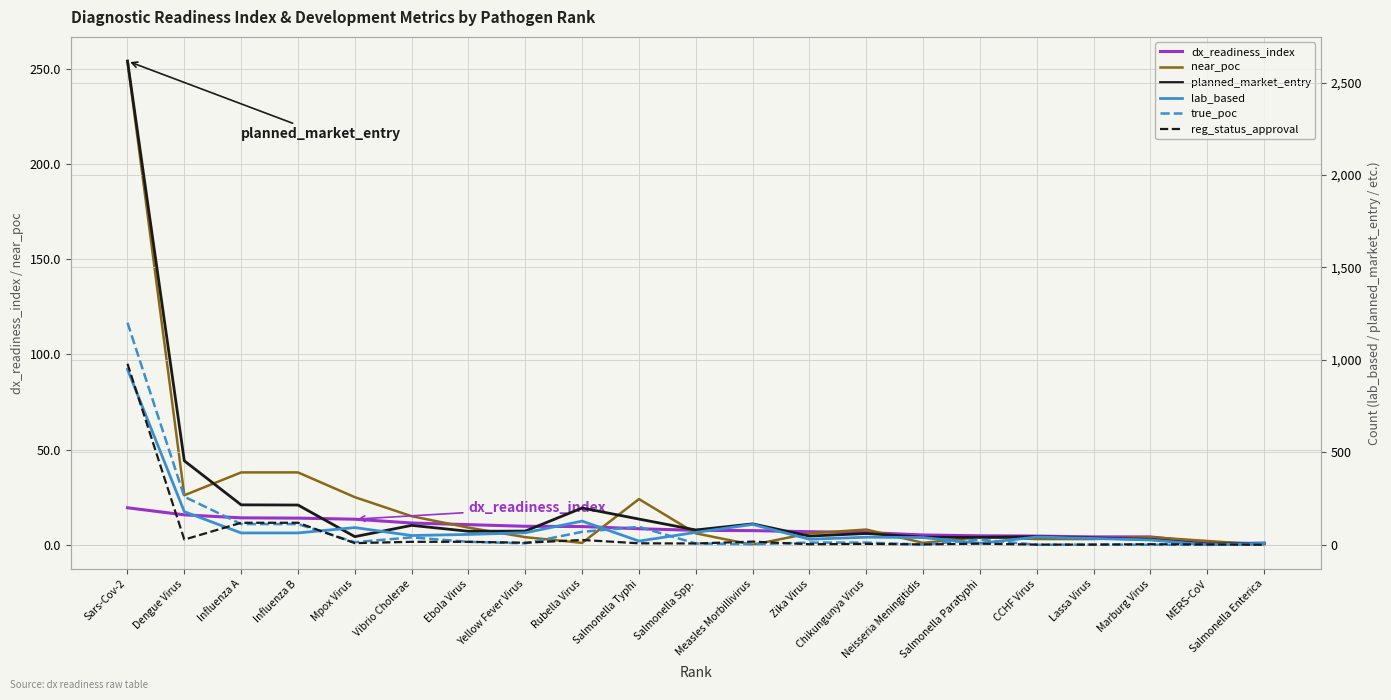

Where is the first local minimum for lab_based?

Vibrio Cholerae